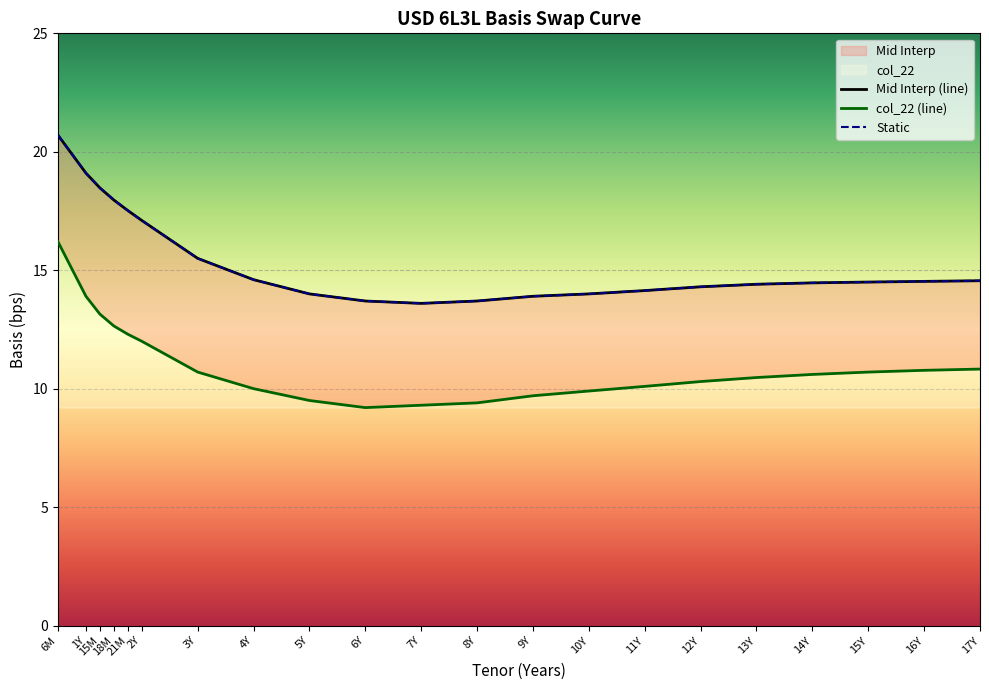

What is the label of the 8th point from the left?

4Y